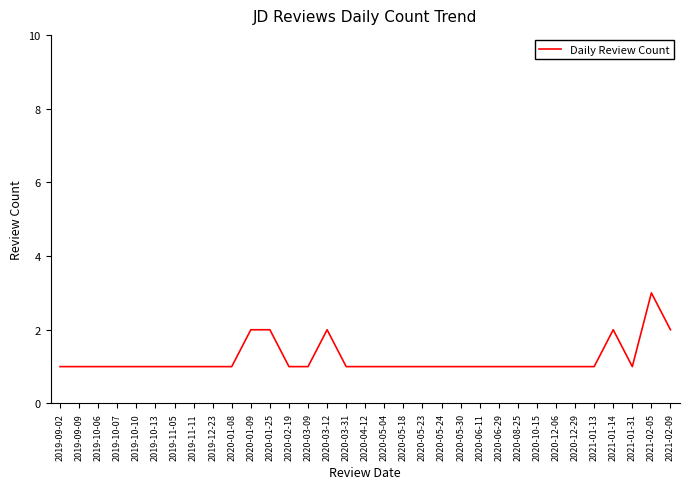

True or false: the data shows 1 at 2020-05-04.

True